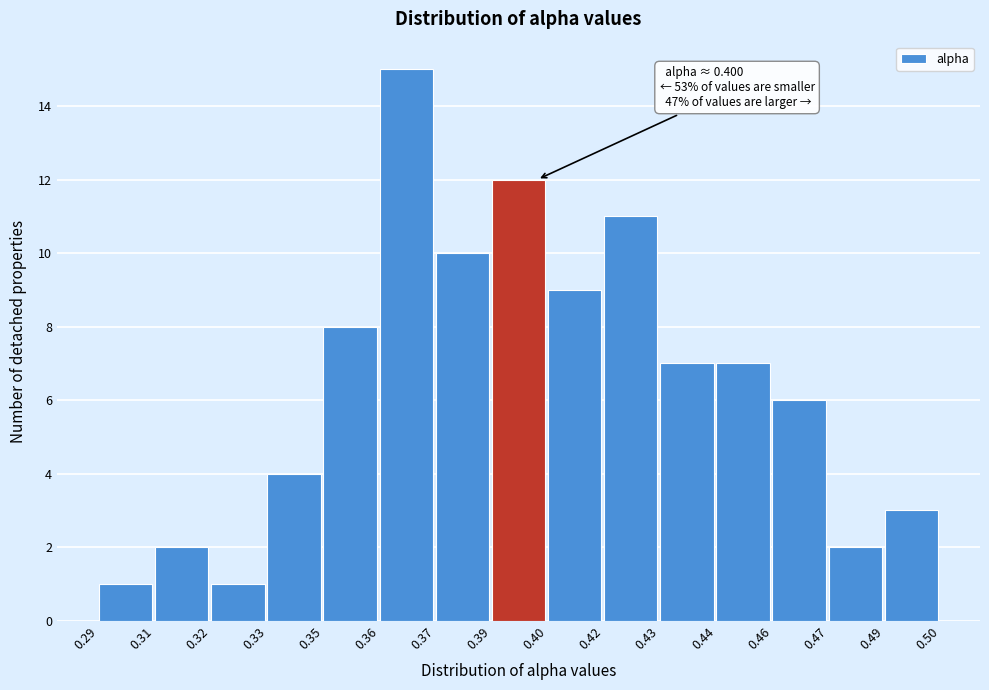

Reading left to right, extract all data points from this chart.

1	2	1	4	8	15	10	12	9	11	7	7	6	2	3